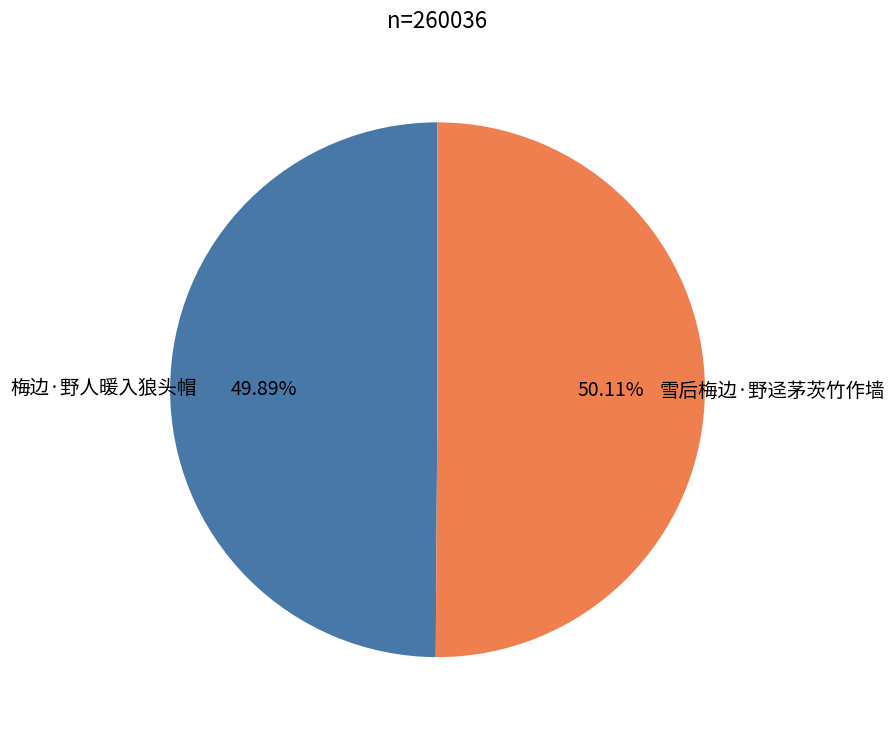

Is it true that 雪后梅边·野迳茅茨竹作墙 is 64% of the pie?

False